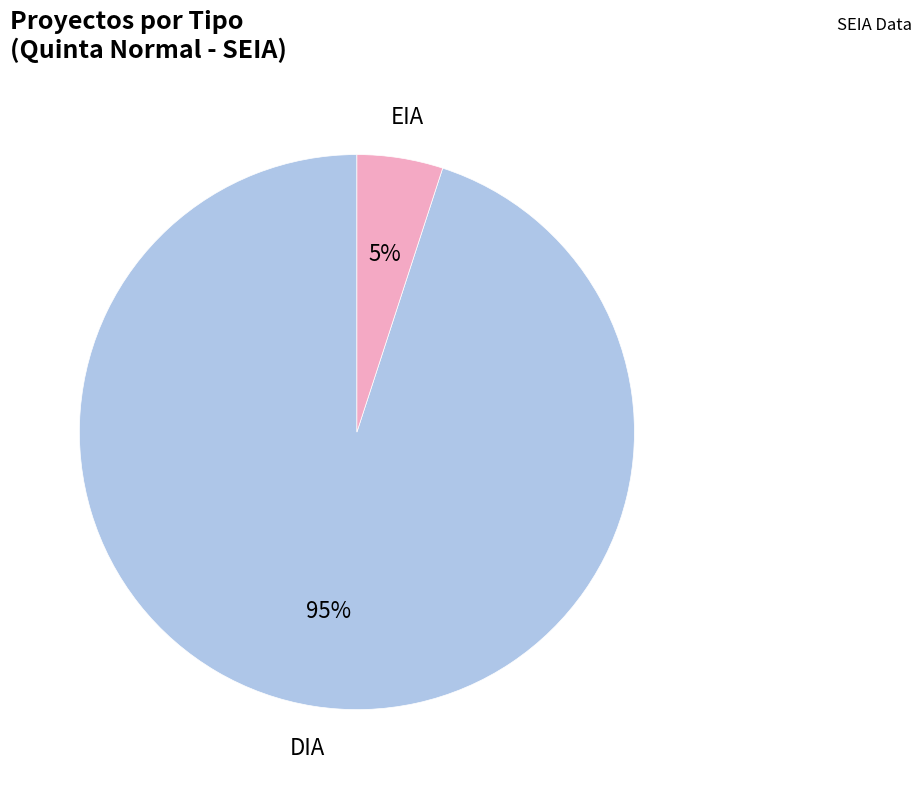

How many slices are in this pie chart?

2